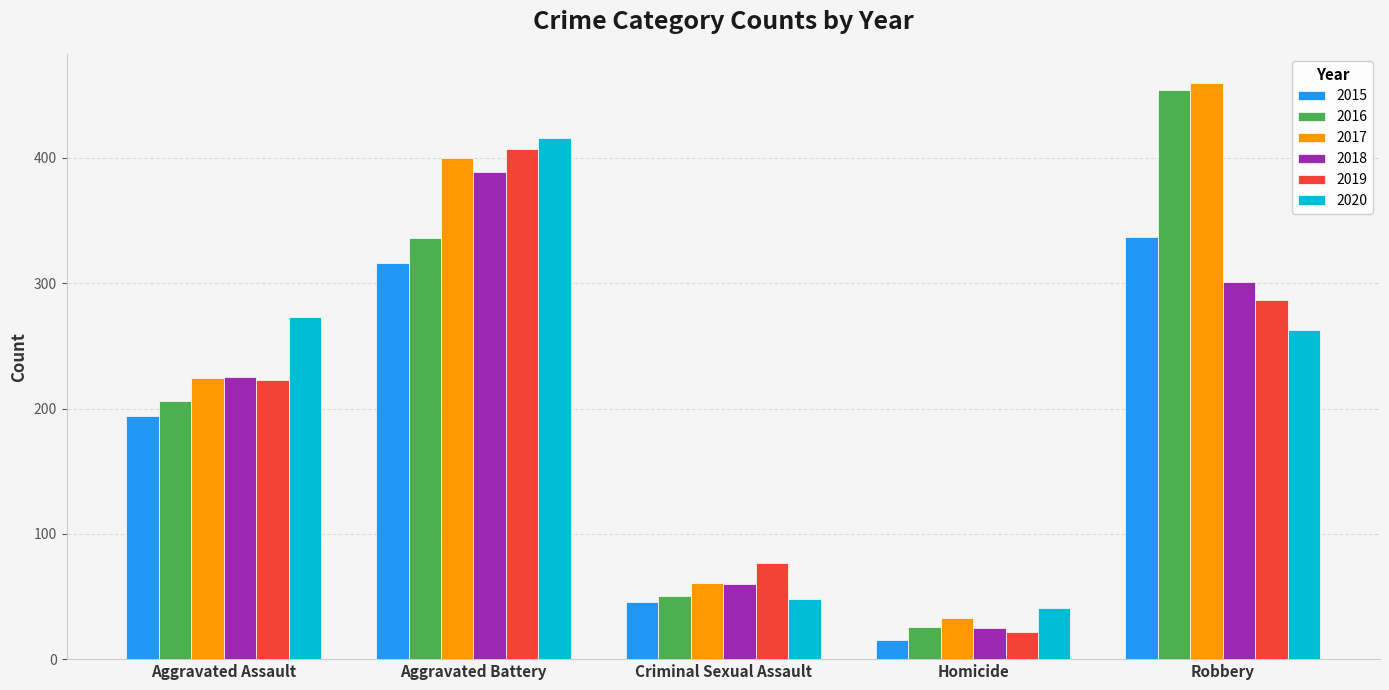

What are all the series names shown in the legend?

2015, 2016, 2017, 2018, 2019, 2020